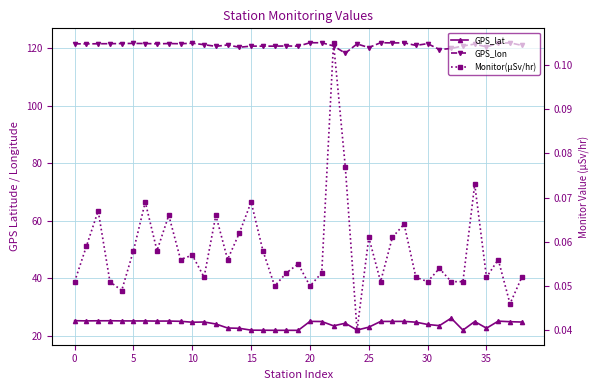

What is the minimum value for GPS_lat?

21.9